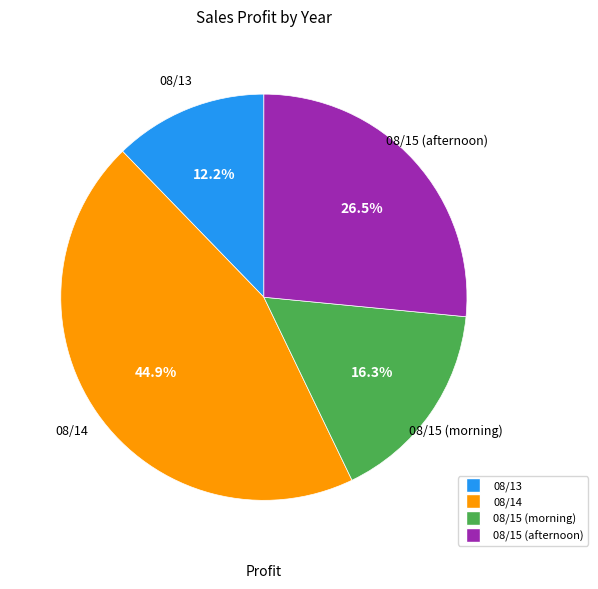

Is there any slice that represents more than half of the pie?

No